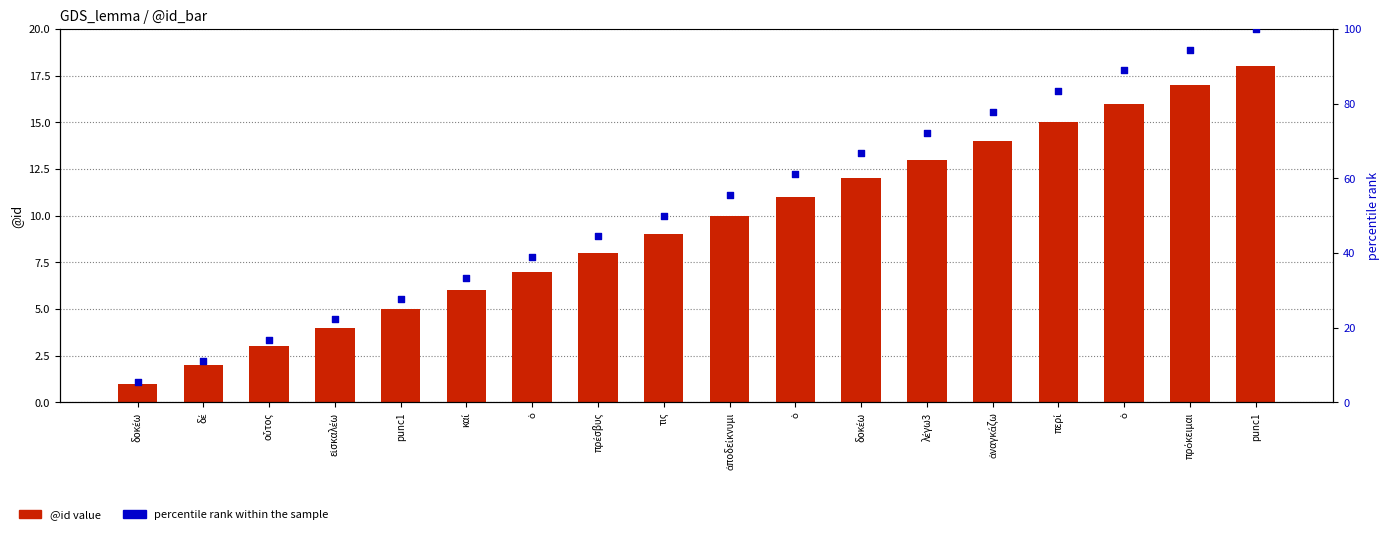

Which series contains the highest Y value?

percentile rank within the sample